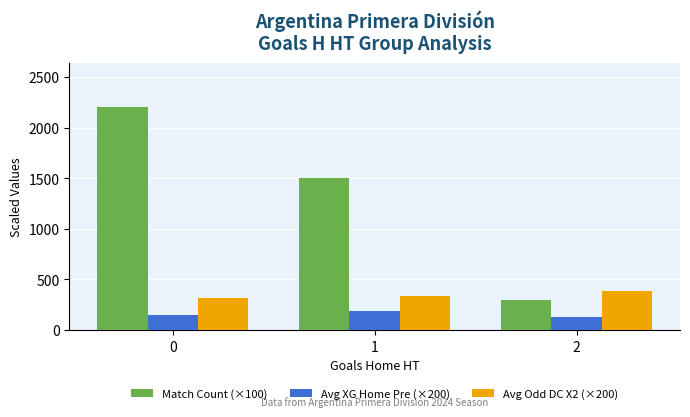

At how many categories does at least one series exceed 1289?

2